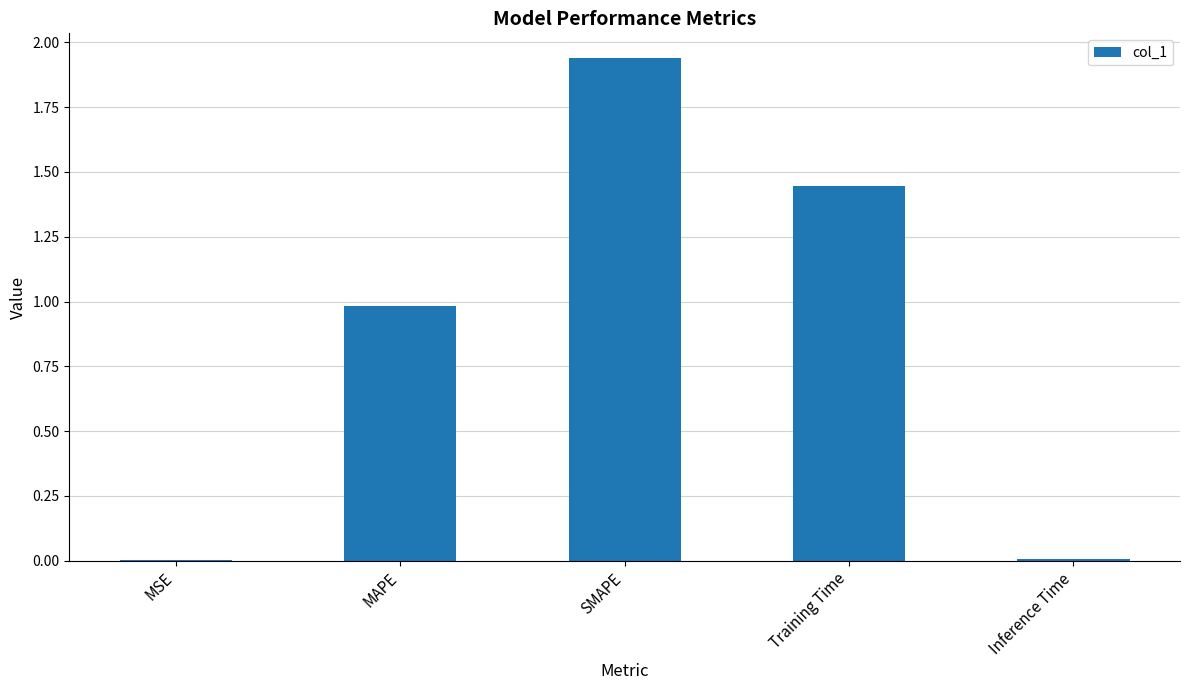

What is the change in value from MAPE to SMAPE?

+1.0